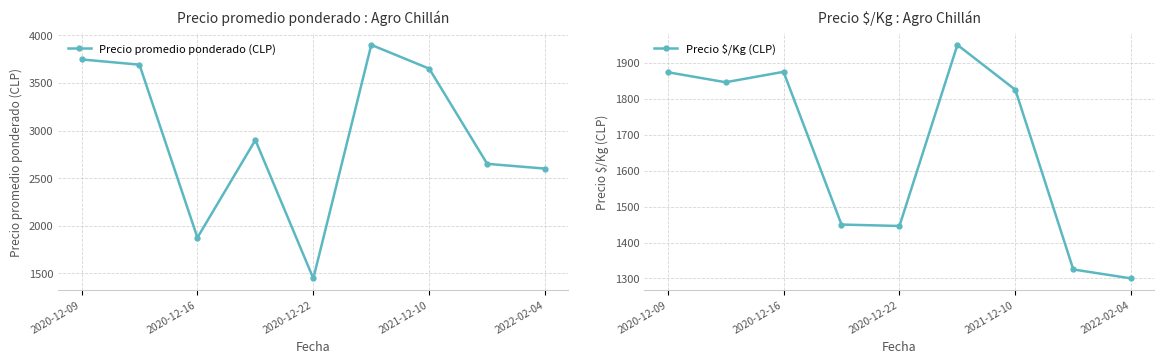

True or false: Precio $/Kg (CLP) and Precio promedio ponderado (CLP) cross at least once.

False